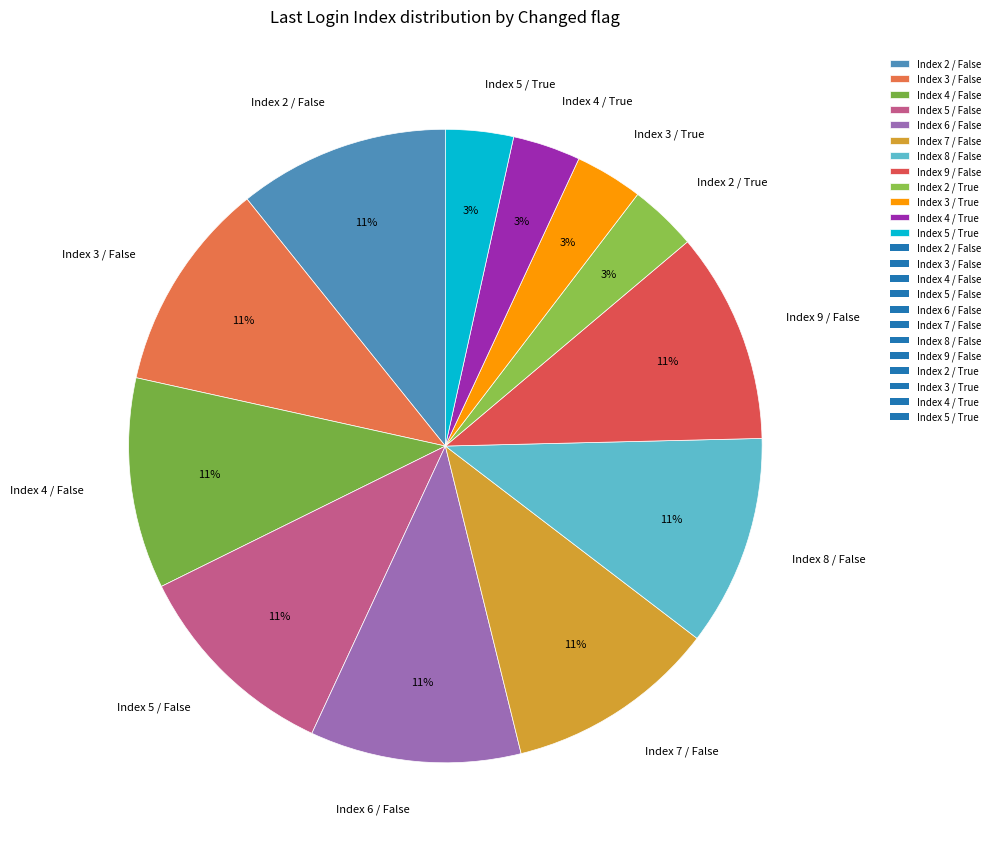

True or false: Index 2 / False accounts for 3% of the total.

False